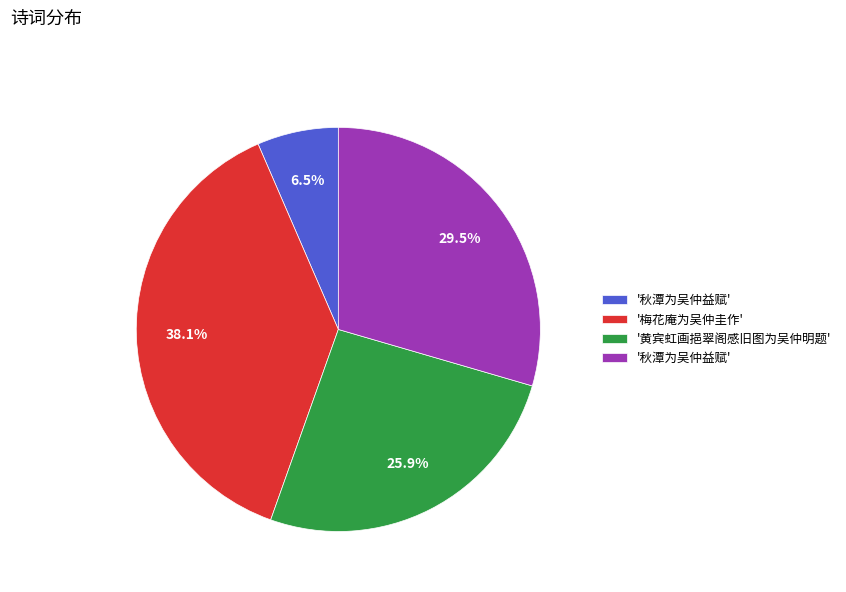

To the nearest percent, what is the difference between the largest and smallest slice percentages?

32%